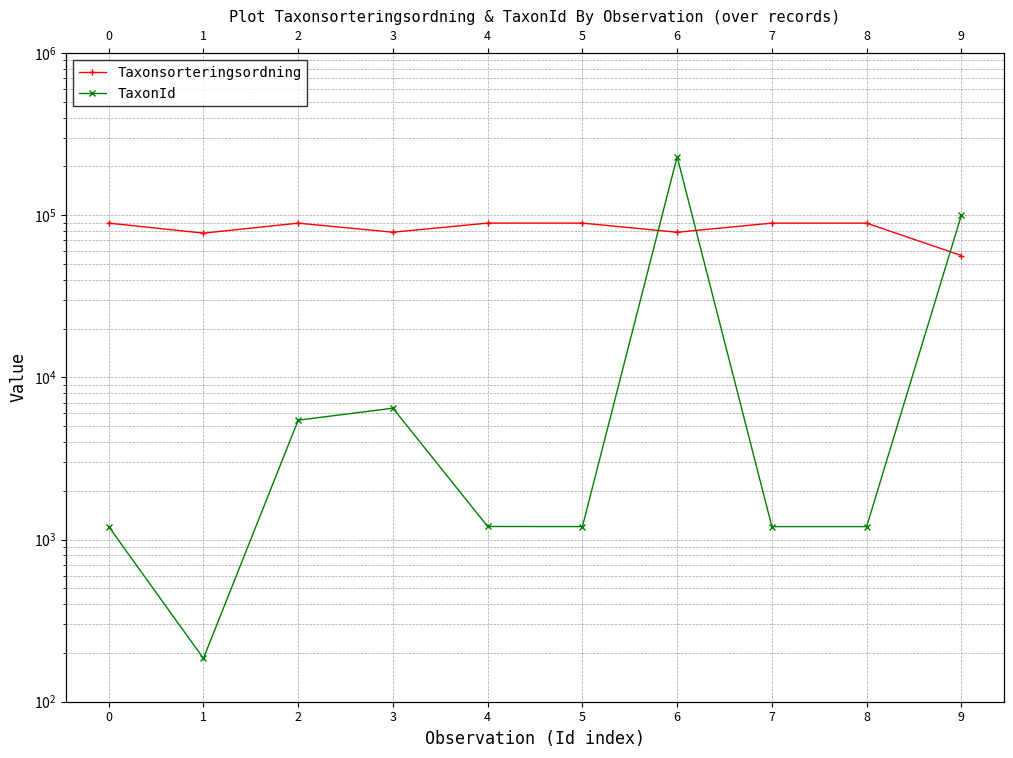

List the series in order of their peak value, highest first.

TaxonId, Taxonsorteringsordning